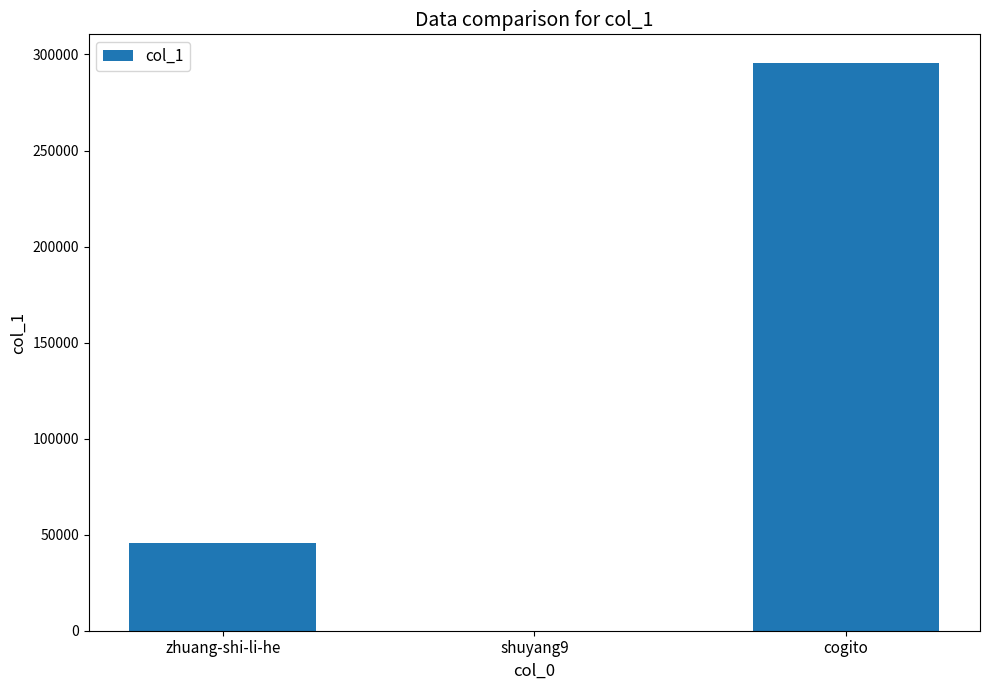

Count the number of data series in this chart.

1